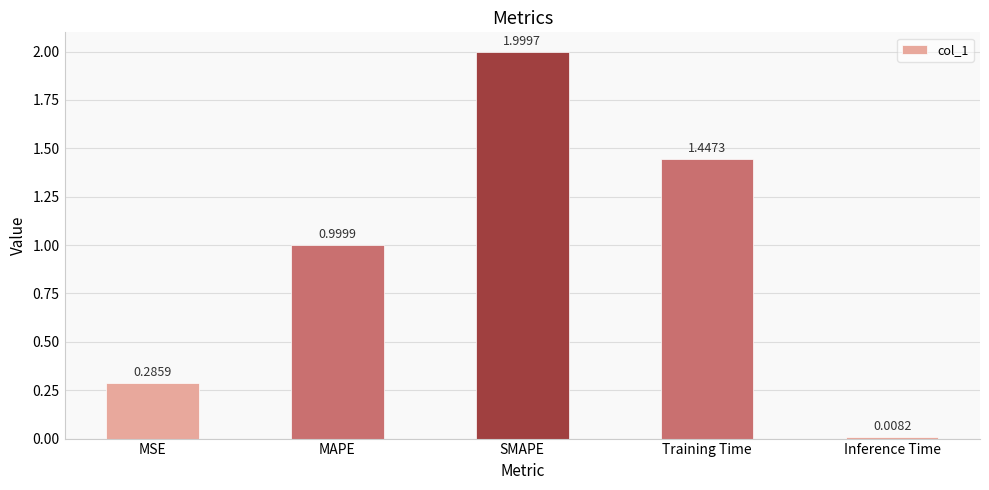

Where is the data nearest to the value 1?

MAPE